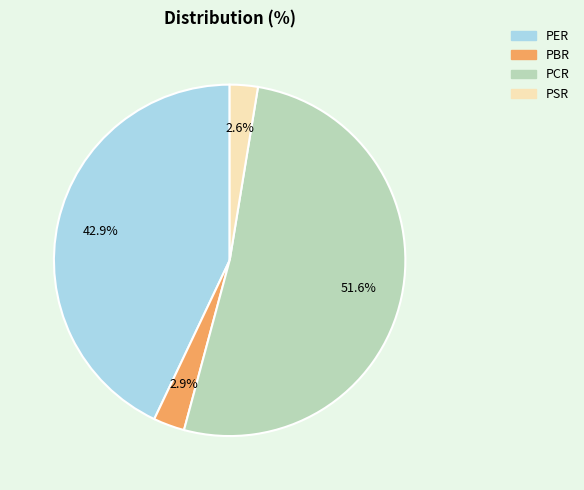

To the nearest percent, what percentage of the pie is PBR?

3%